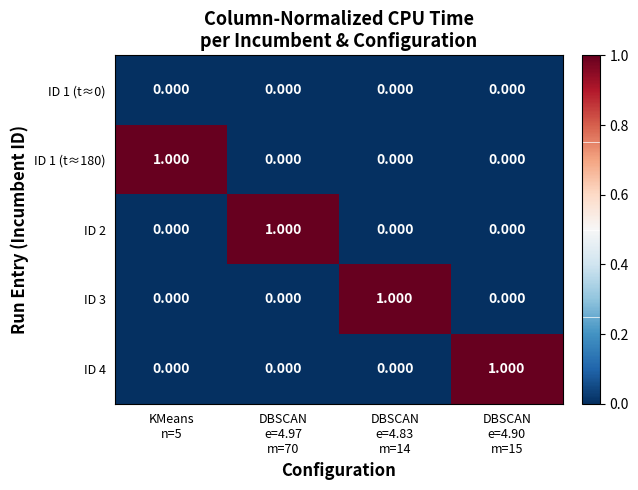

Rank the series by their maximum value, from lowest to highest.

ID 1 (t≈0), ID 1 (t≈180), ID 2, ID 3, ID 4